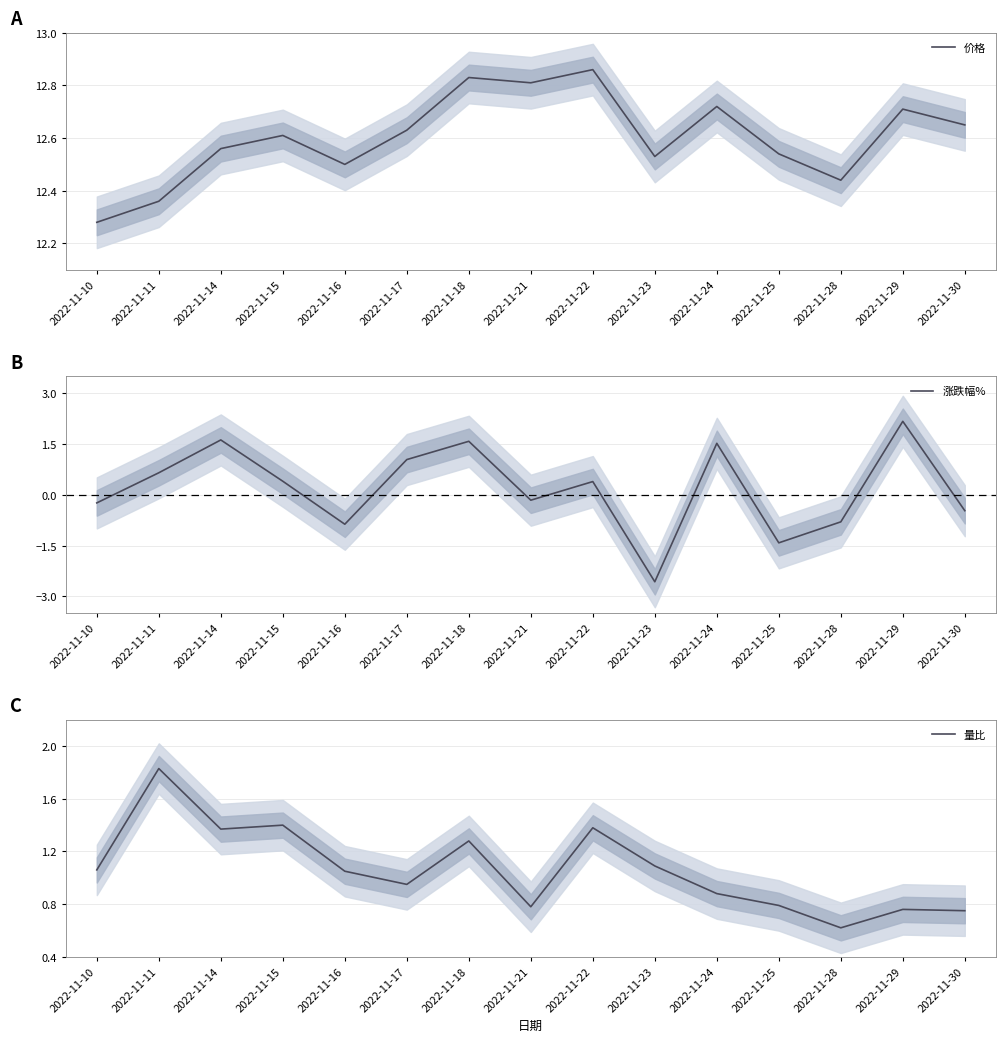

Read the 量比 value at 2022-11-18.

1.3